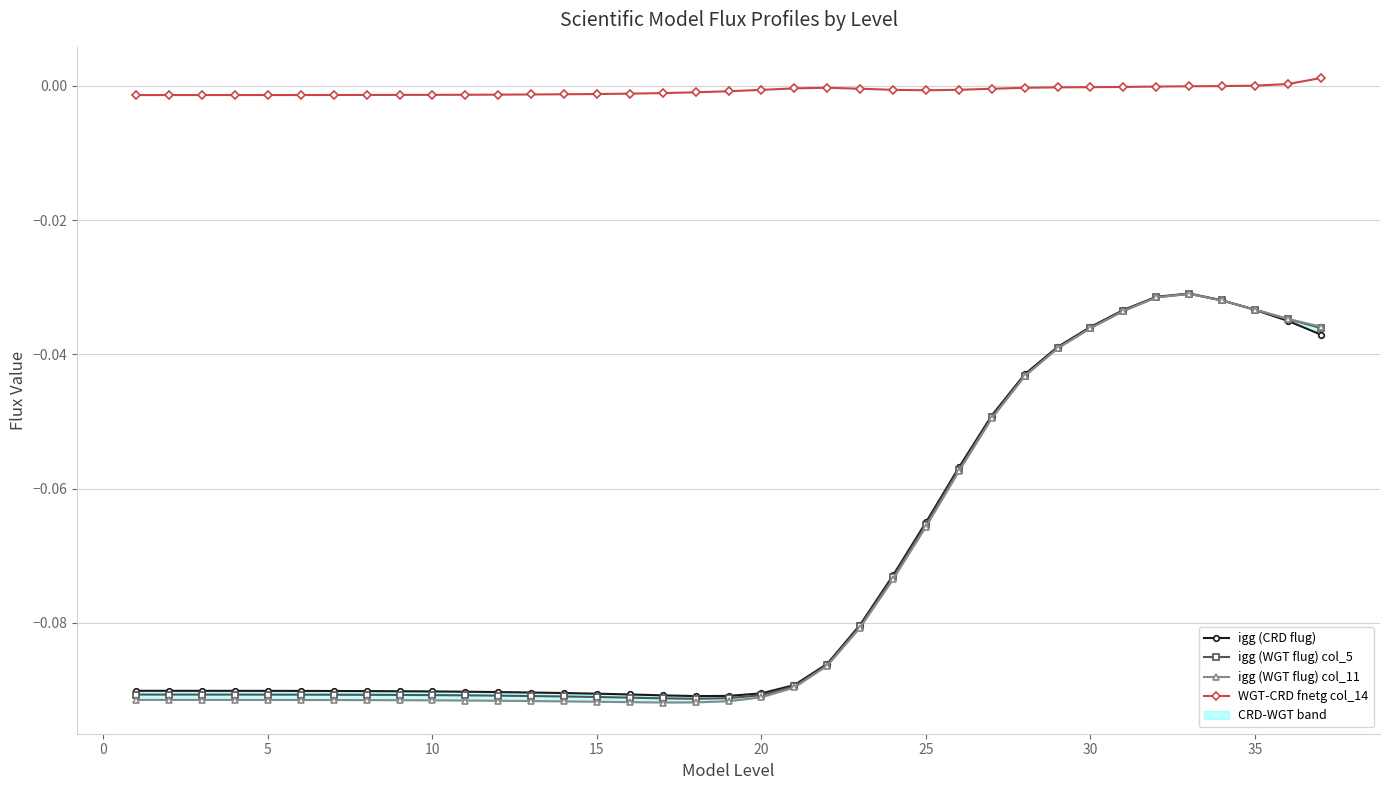

How many interior local peaks does the WGT-CRD fnetg col_14 series have?

1